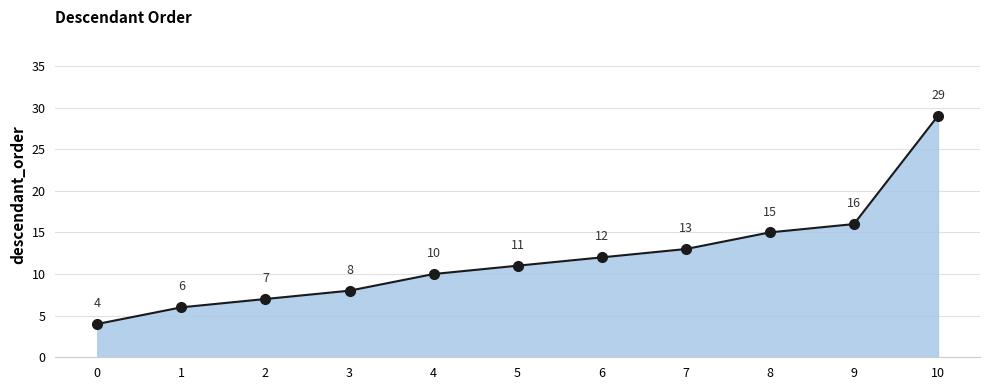

What is the difference between the second highest and second lowest values?

10